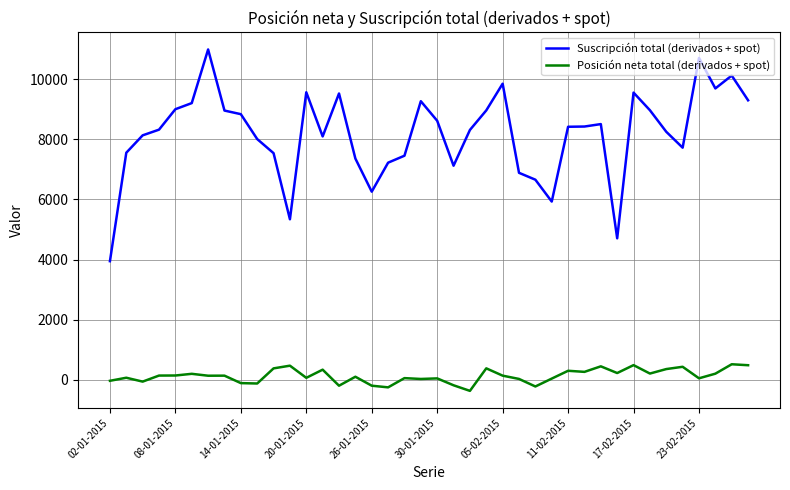

True or false: Posición neta total (derivados + spot) and Suscripción total (derivados + spot) intersect in this chart.

False